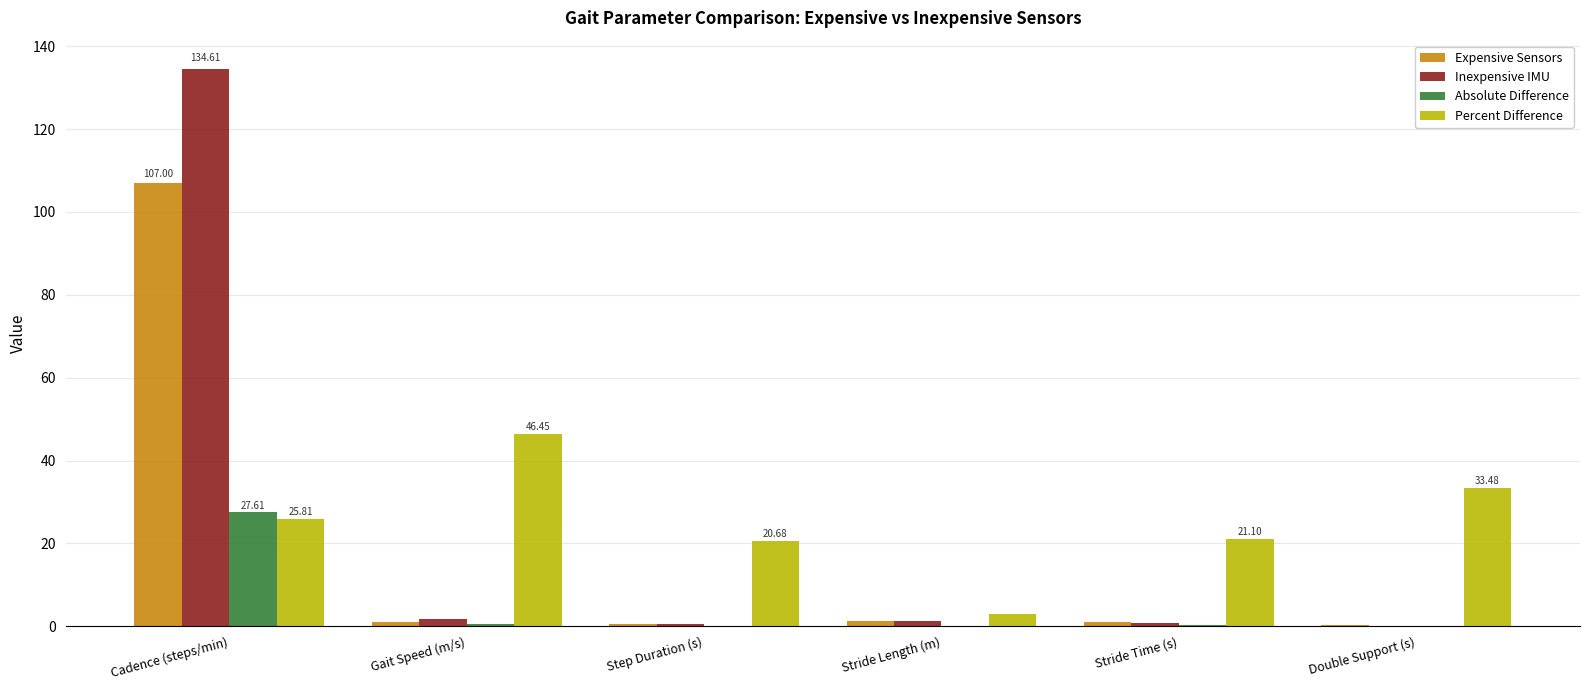

What are all the series names shown in the legend?

Expensive Sensors, Inexpensive IMU, Absolute Difference, Percent Difference